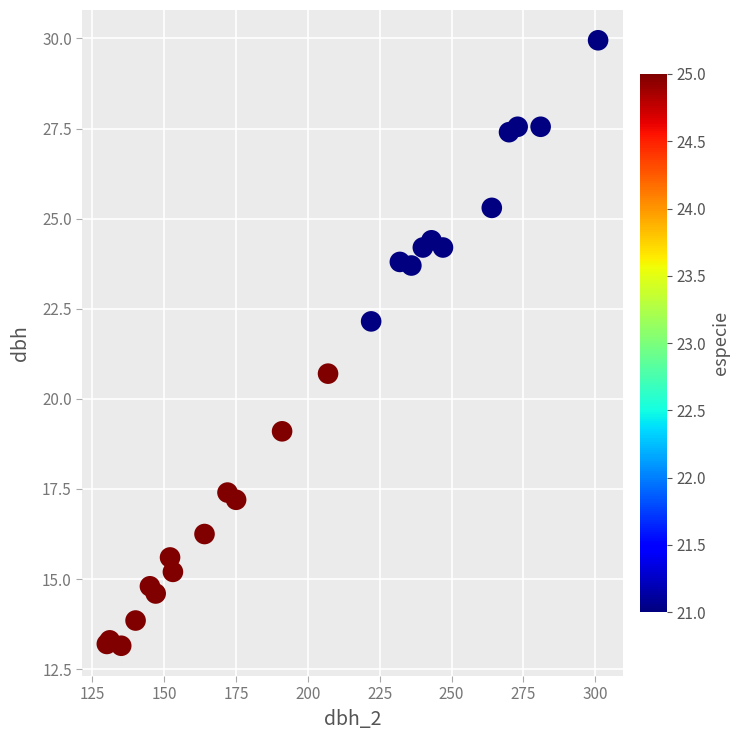

What Y value in the scatter plot is closest to 21?

20.7